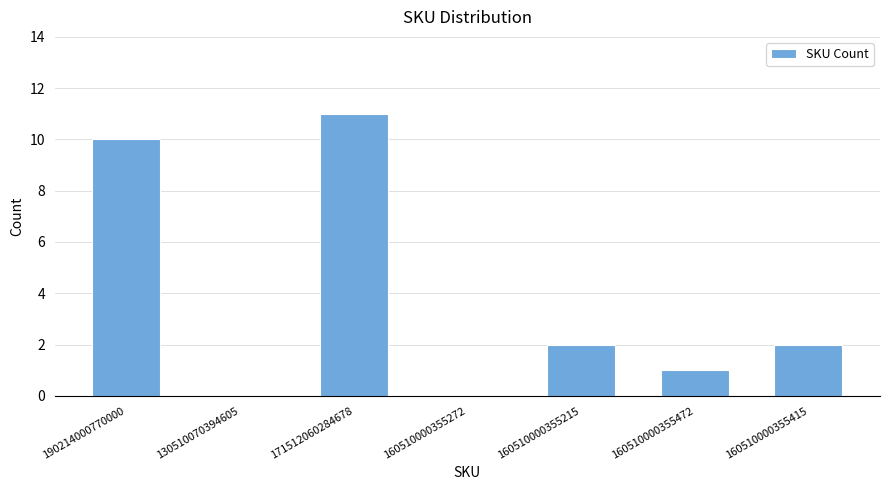

Approximately how many times larger is the value at 160510000355472 compared to 190214000770000?

0.1